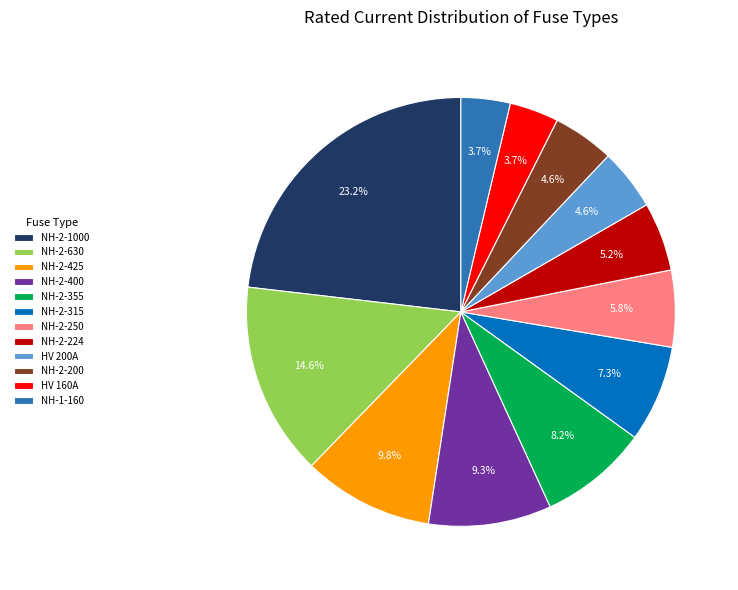

What is the largest slice in the pie chart?

NH-2-1000